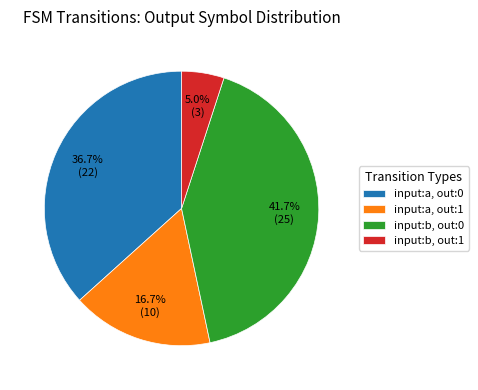

Which slice is the largest?

input:b, out:0